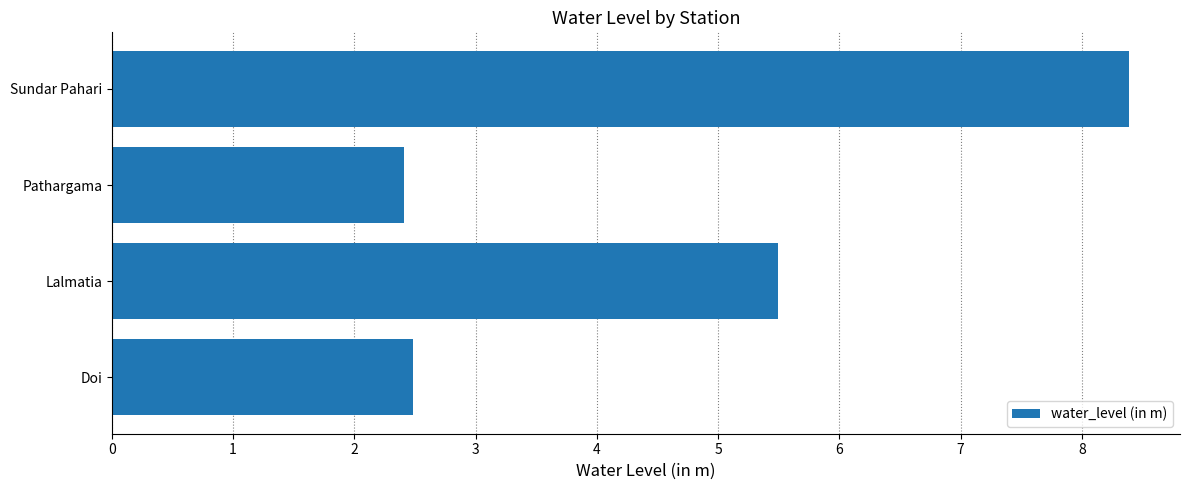

What is the ratio of the value at Sundar Pahari to the value at Lalmatia?

1.5